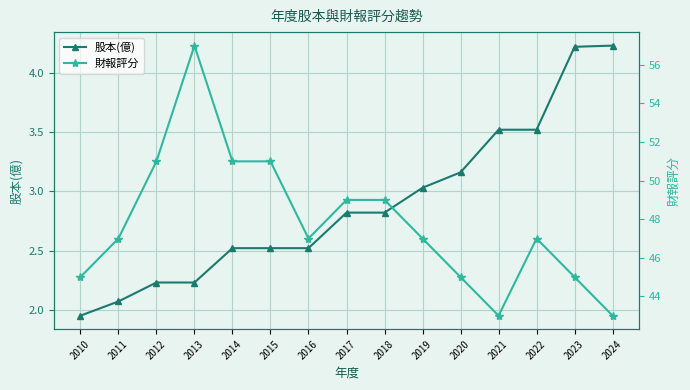

At 2024, list the series in order from largest to smallest.

財報評分, 股本(億)